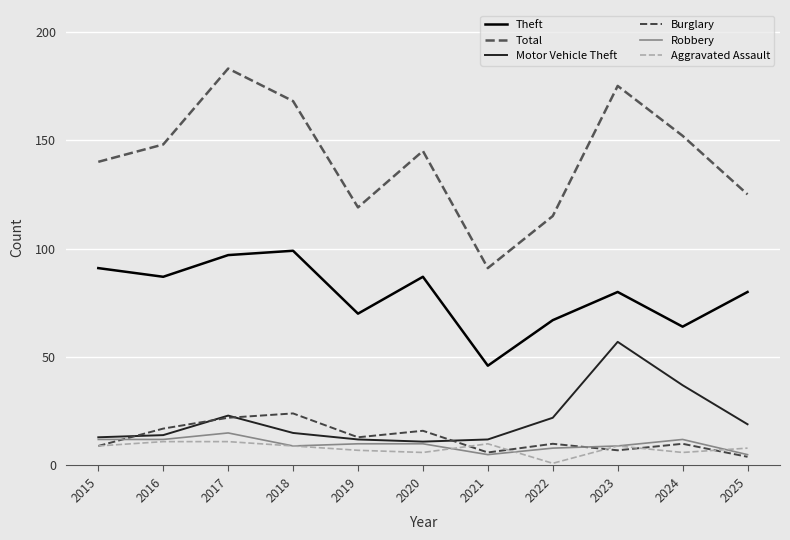

What is the difference between the highest and lowest values at 2021?

86